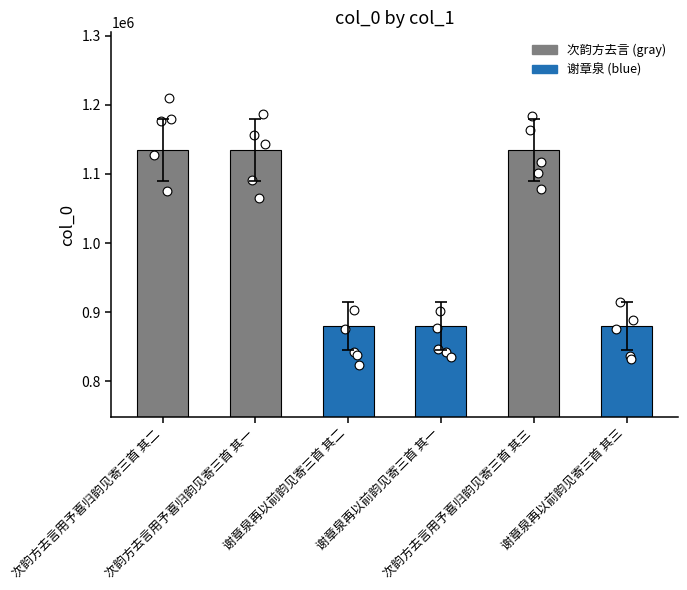

Approximately how many times larger is the value at 次韵方去言用予喜归韵见寄三首 其三 compared to 谢章泉再以前韵见寄三首 其三?

1.3